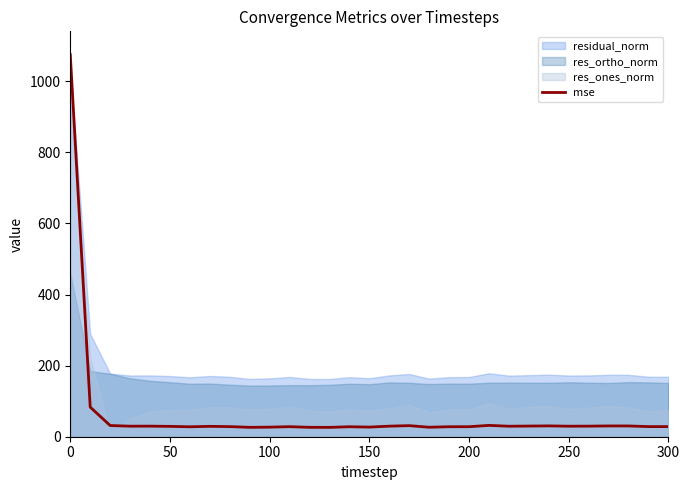

What is the highest value of the mse series?

1074.6